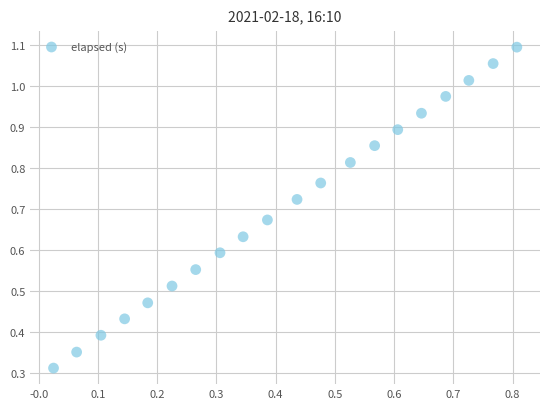

What is the range of X values (max minus min)?

782.0